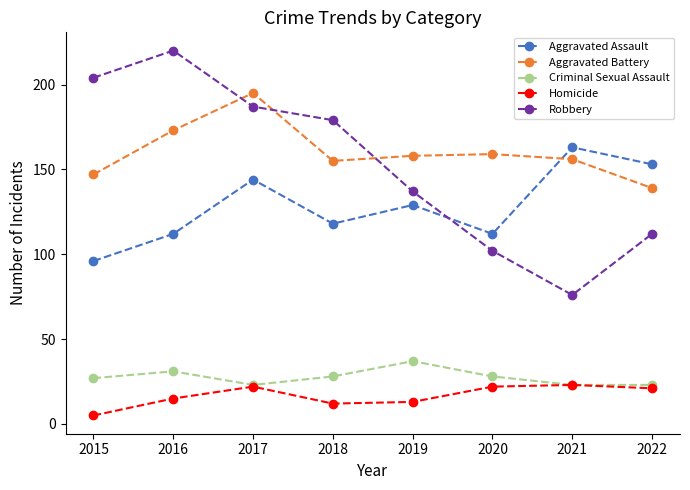

Reading right to left, what are all the values shown in this chart?

Aggravated Assault: 153	163	112	129	118	144	112	96
Aggravated Battery: 139	156	159	158	155	195	173	147
Criminal Sexual Assault: 23	23	28	37	28	23	31	27
Homicide: 21	23	22	13	12	22	15	5
Robbery: 112	76	102	137	179	187	220	204